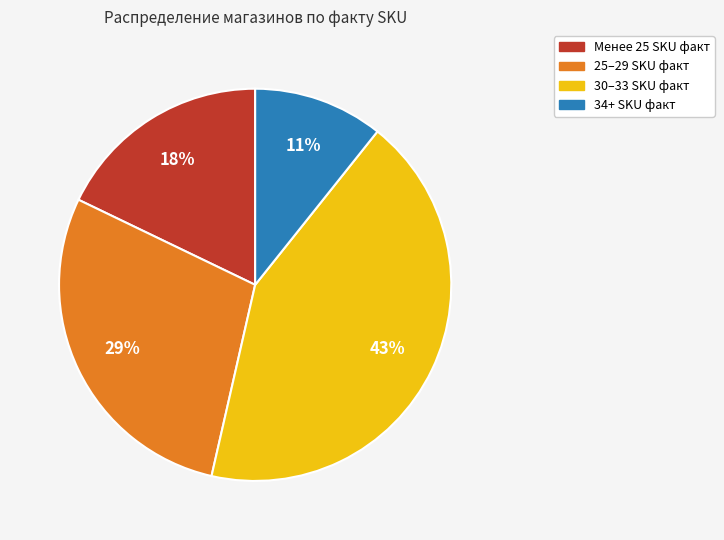

Does any single category account for the majority?

No